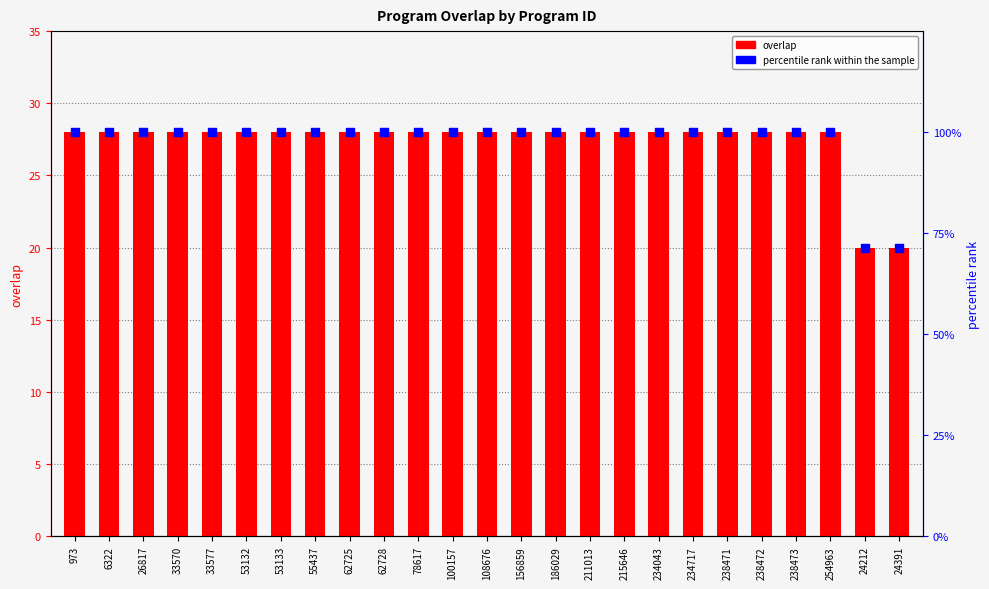

At which category is the sum across all series the highest?

973